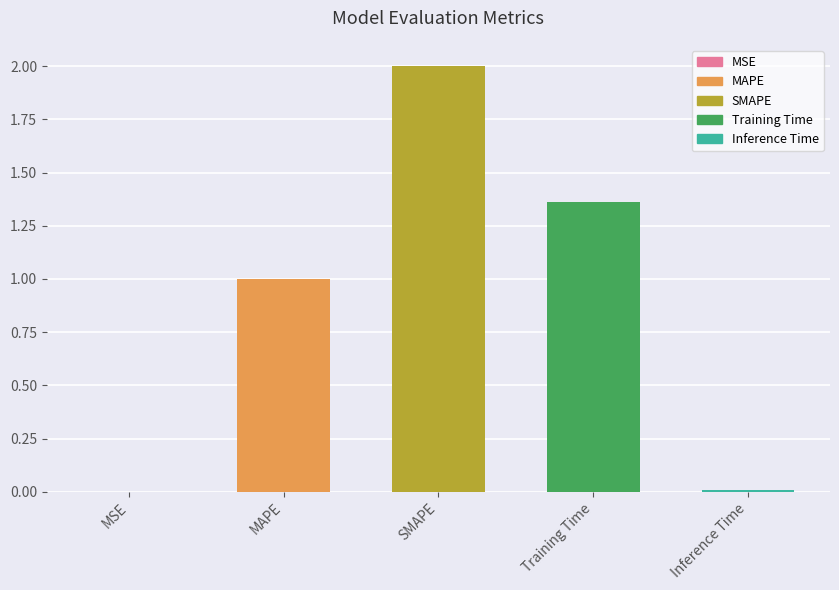

What is the approximate value at SMAPE?

2.0